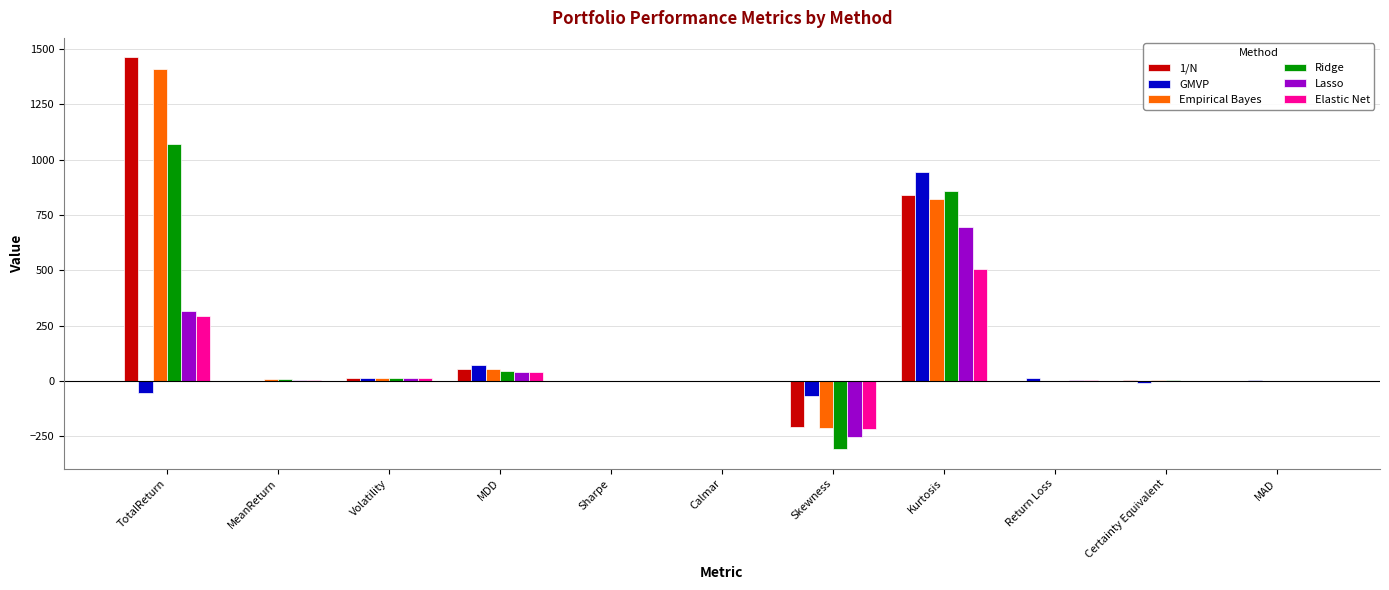

What is the greatest value displayed?

1461.2